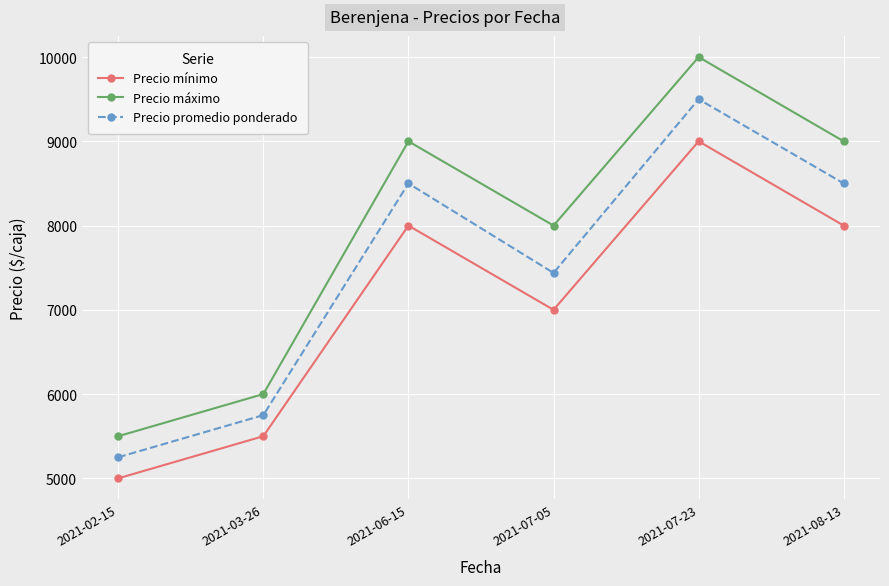

What is the label of the 4th point from the left?

2021-07-05